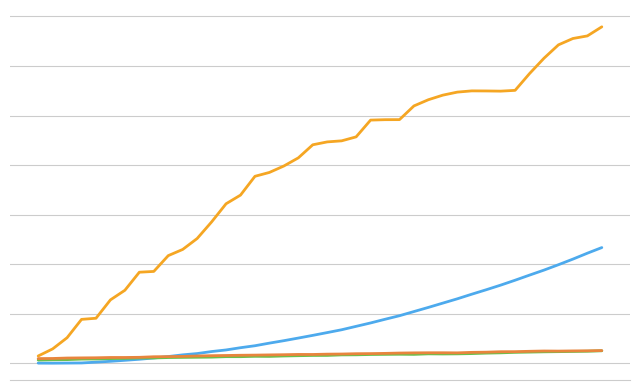

Which label corresponds to the largest value in the chart?

39